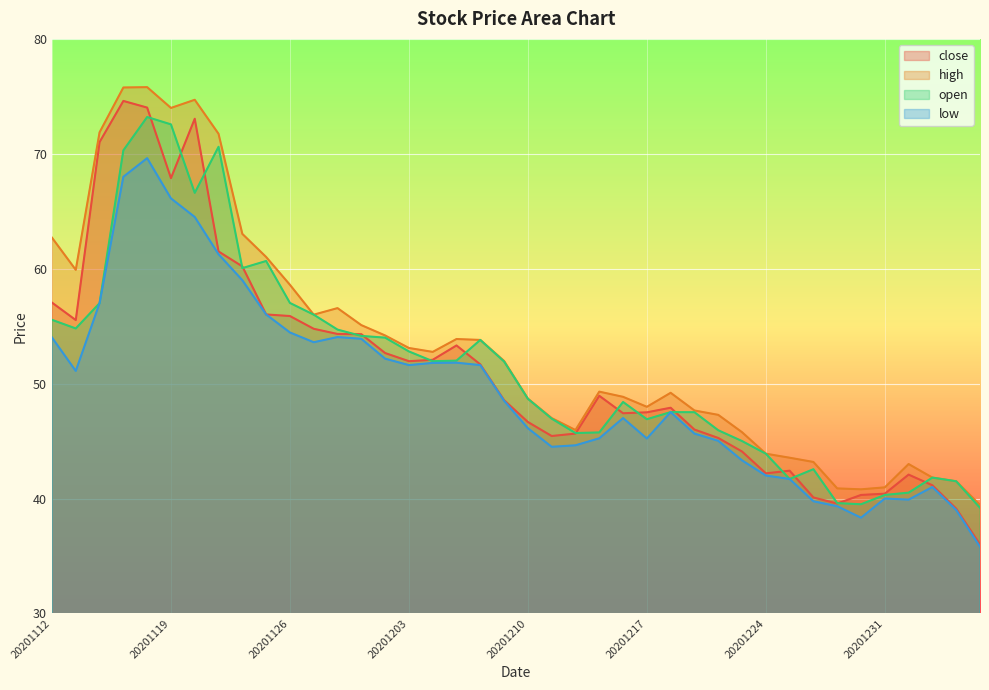

Reading right to left, transcribe all the data shown in this chart.

close: 36.0	39.1	41.1	42.1	40.4	40.3	39.6	40.1	42.4	42.2	44.1	45.3	46.0	47.9	47.5	47.4	48.9	45.6	45.4	46.7	48.6	51.7	53.3	52.1	52.0	52.7	54.3	54.3	54.8	55.9	56.0	60.2	61.5	73.0	67.9	74.0	74.6	71.0	55.5	57.0
high: 39.4	41.5	41.8	43.0	41.0	40.8	40.9	43.2	43.5	43.9	45.8	47.3	47.7	49.2	48.0	48.9	49.3	46.0	47.0	48.7	52.0	53.8	53.9	52.8	53.1	54.2	55.1	56.6	56.0	58.6	61.0	63.0	71.7	74.7	74.0	75.8	75.8	71.9	59.9	62.7
open: 39.2	41.5	41.8	40.5	40.3	39.5	39.6	42.5	41.7	43.9	45.0	45.9	47.5	47.5	46.9	48.4	45.8	45.7	47.0	48.7	51.9	53.8	52.0	52.0	52.8	54.0	54.1	54.7	56.0	57.0	60.7	60.0	70.6	66.6	72.6	73.2	70.3	57.0	54.8	55.5
low: 35.8	39.0	41.0	39.9	40.0	38.3	39.3	39.8	41.7	42.0	43.3	45.0	45.6	47.5	45.2	47.0	45.2	44.6	44.5	46.1	48.5	51.6	51.8	51.8	51.6	52.2	53.9	54.0	53.6	54.5	56.0	59.0	61.3	64.5	66.1	69.6	68.0	57.0	51.1	54.0